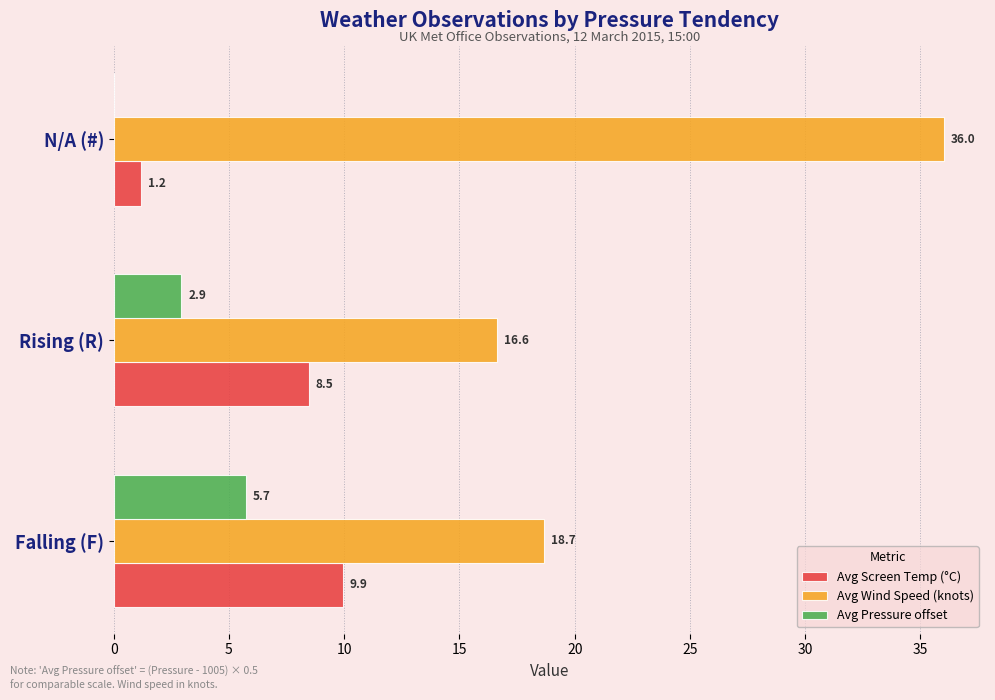

Which category has the highest value in the Avg Wind Speed (knots) series?

N/A (#)